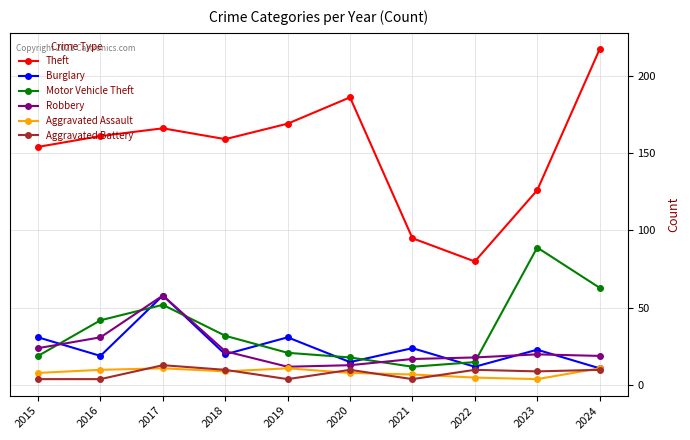

How many categories are shown in the chart?

10